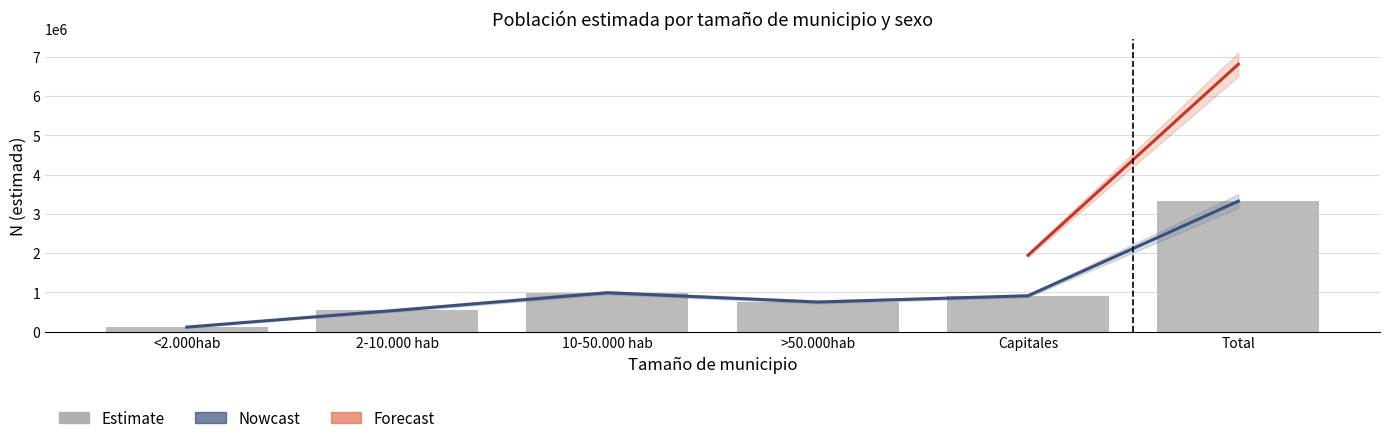

What is the label of the 5th bar from the right?

2-10.000 hab